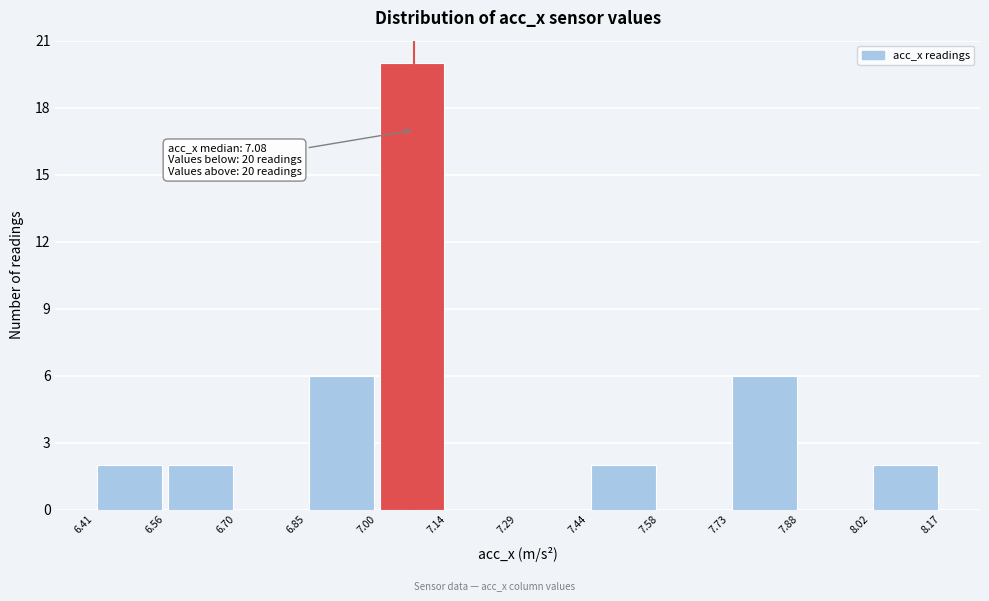

Which range on the x-axis has the tallest bar?

7.00 to 7.14